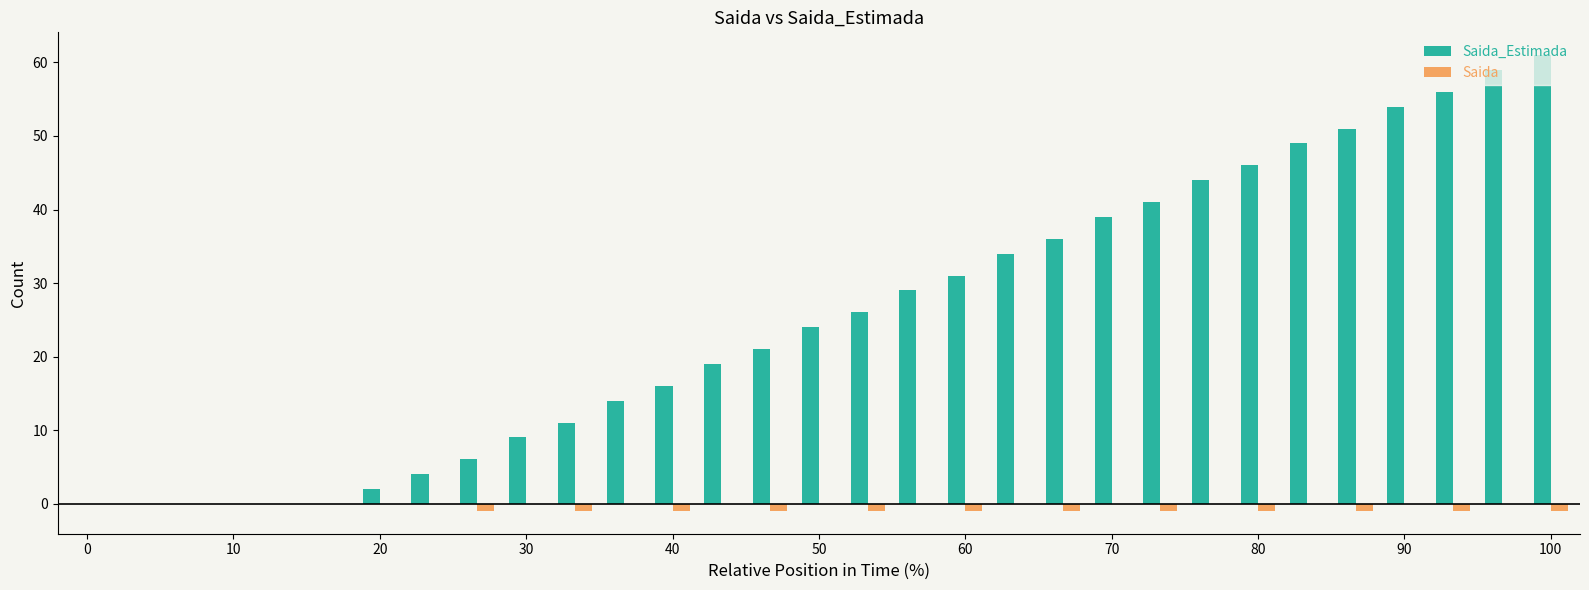

What is the maximum value shown in the chart?

61